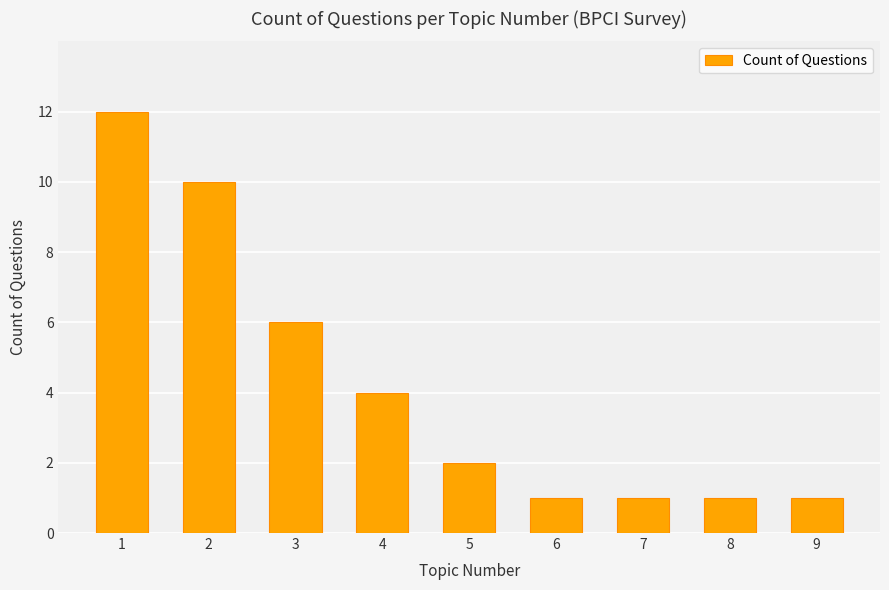

The chart shows a value of 12 at 1. True or false?

True